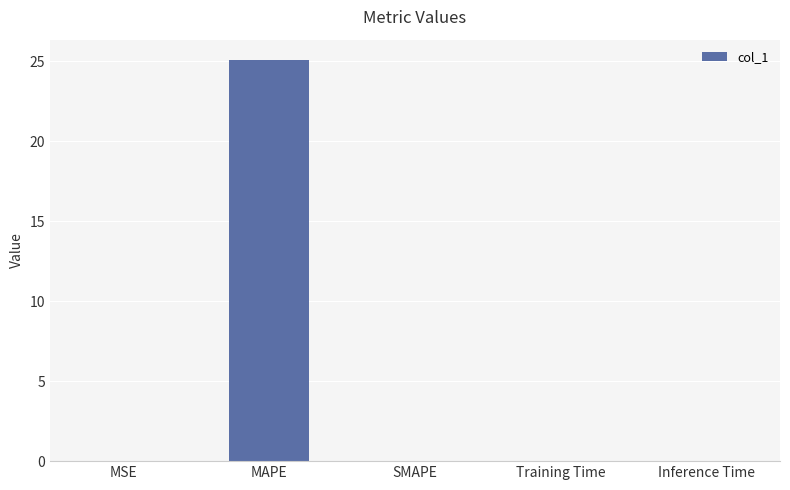

Is it true that the value at MAPE is 41.0?

False